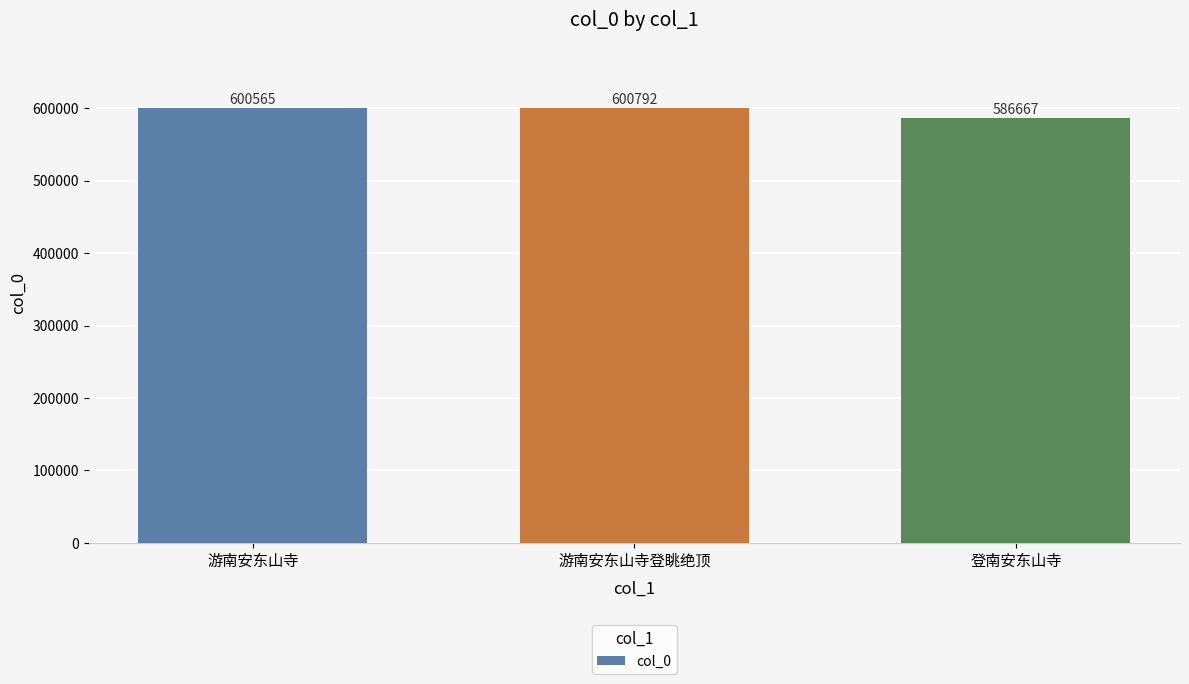

The chart shows a value of 600565 at 游南安东山寺. True or false?

True